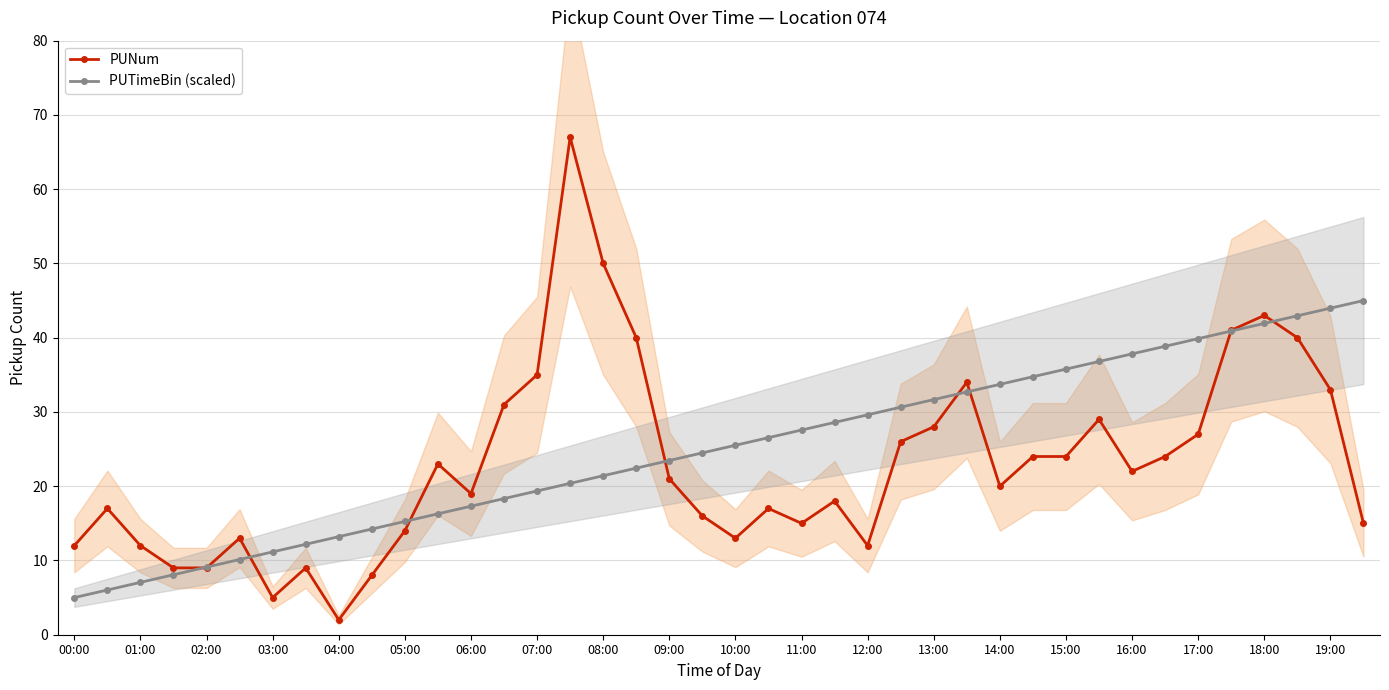

What is the smallest value displayed?

2.0